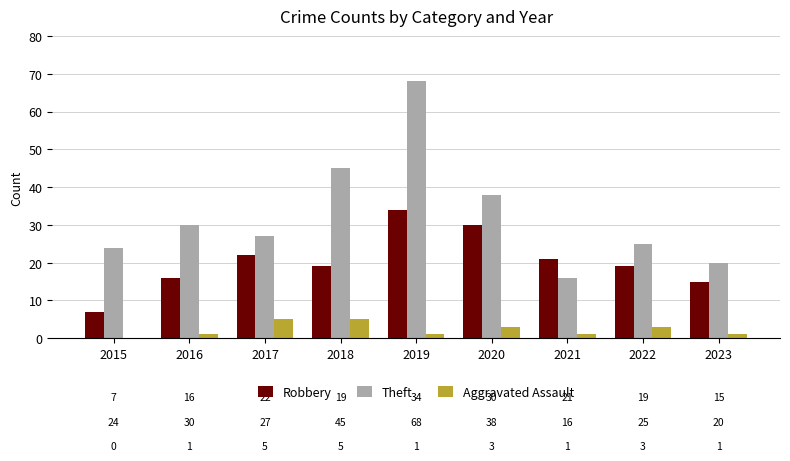

How many groups of bars are there?

9